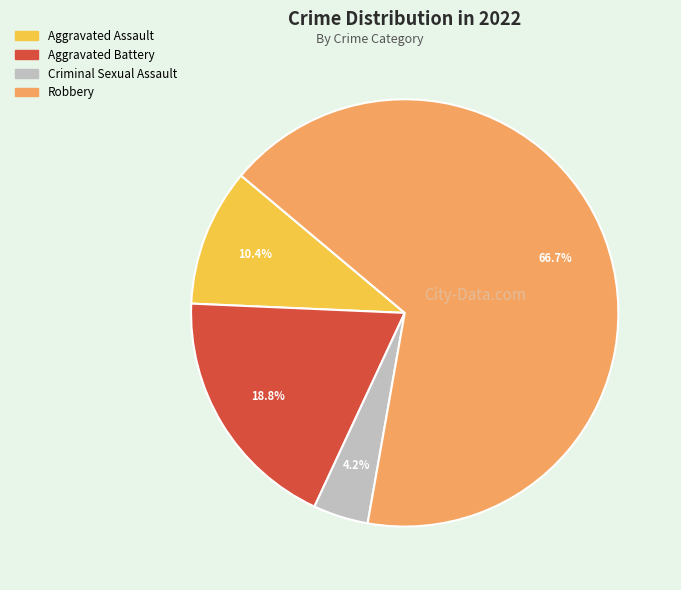

What is the total percentage of Robbery and Criminal Sexual Assault?

70.8%